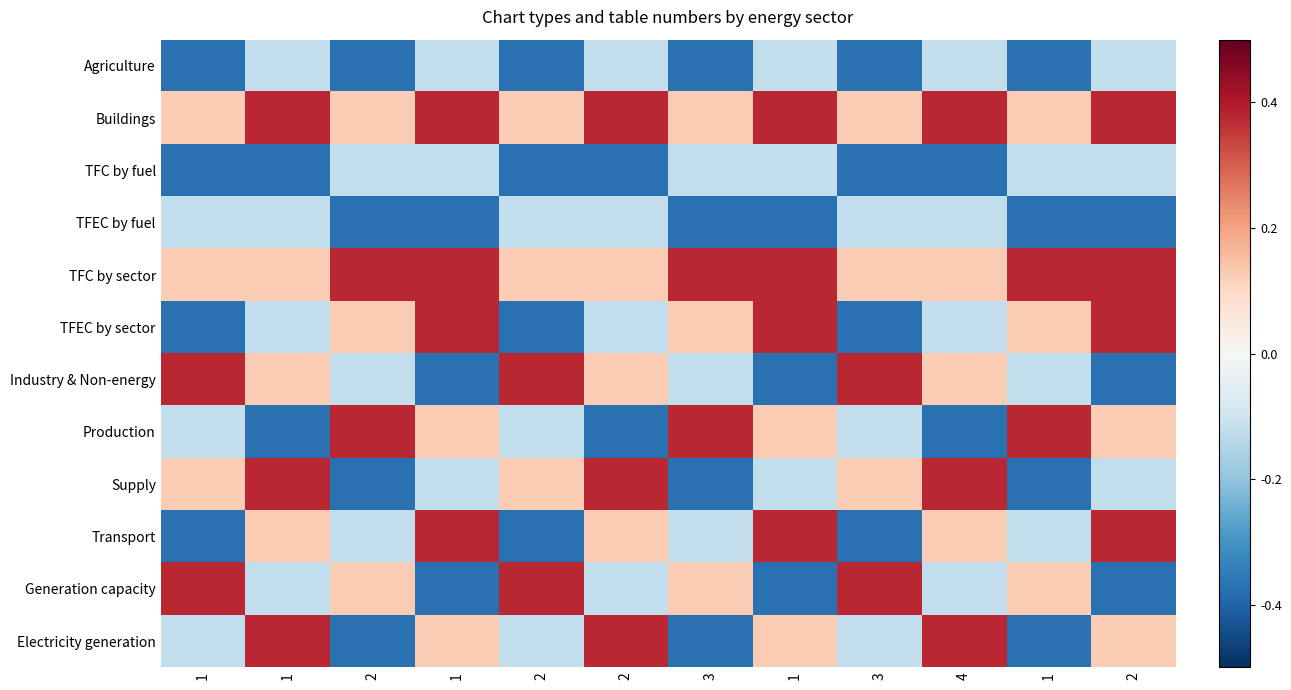

At which category is the sum across all series the highest?

1